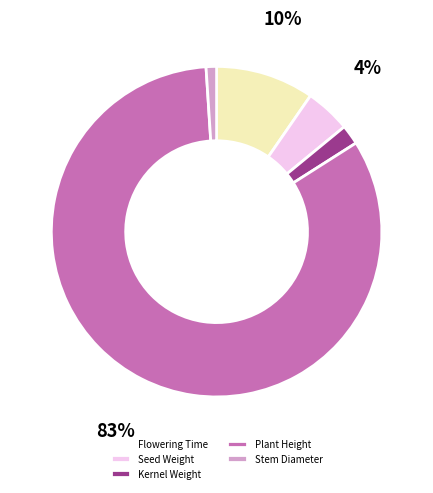

How many slices are in this pie chart?

5